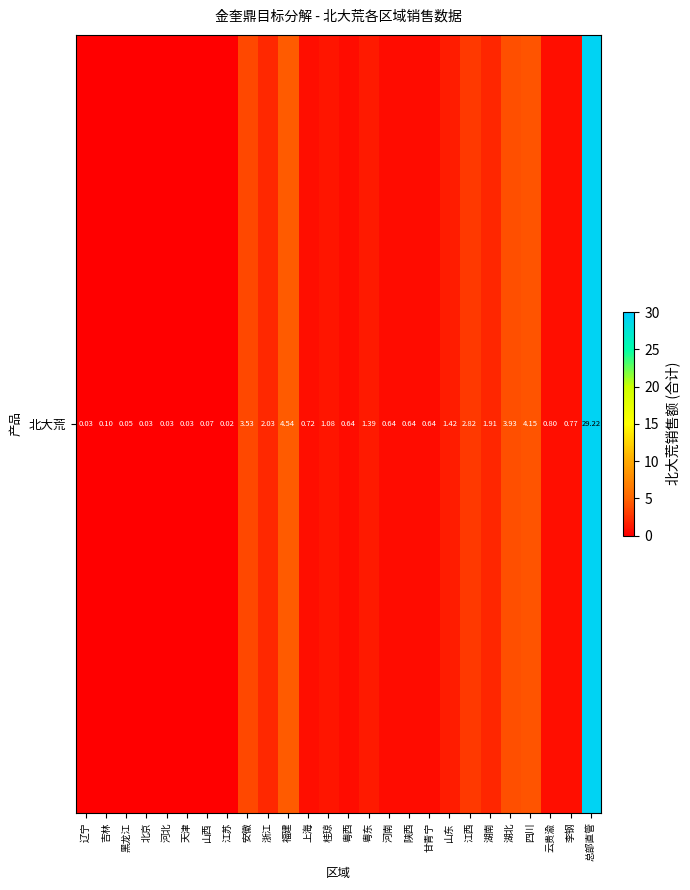

Which has a higher value, 北京 or 河北?

河北